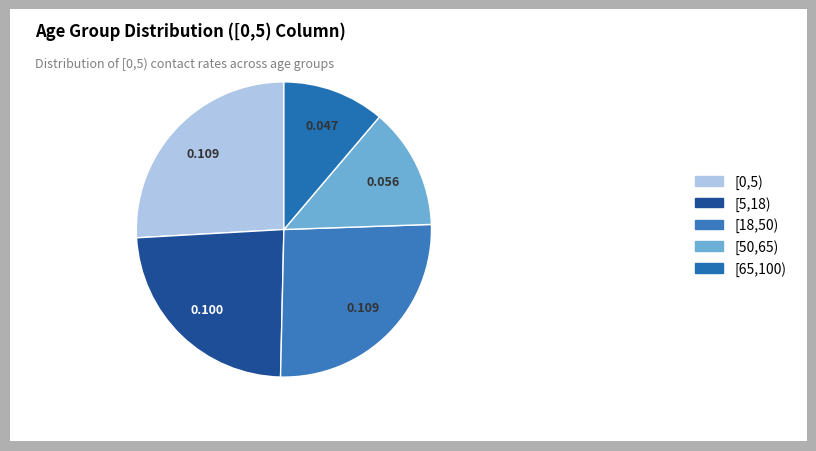

What is the change in value from [0,5) to [65,100)?

-0.1